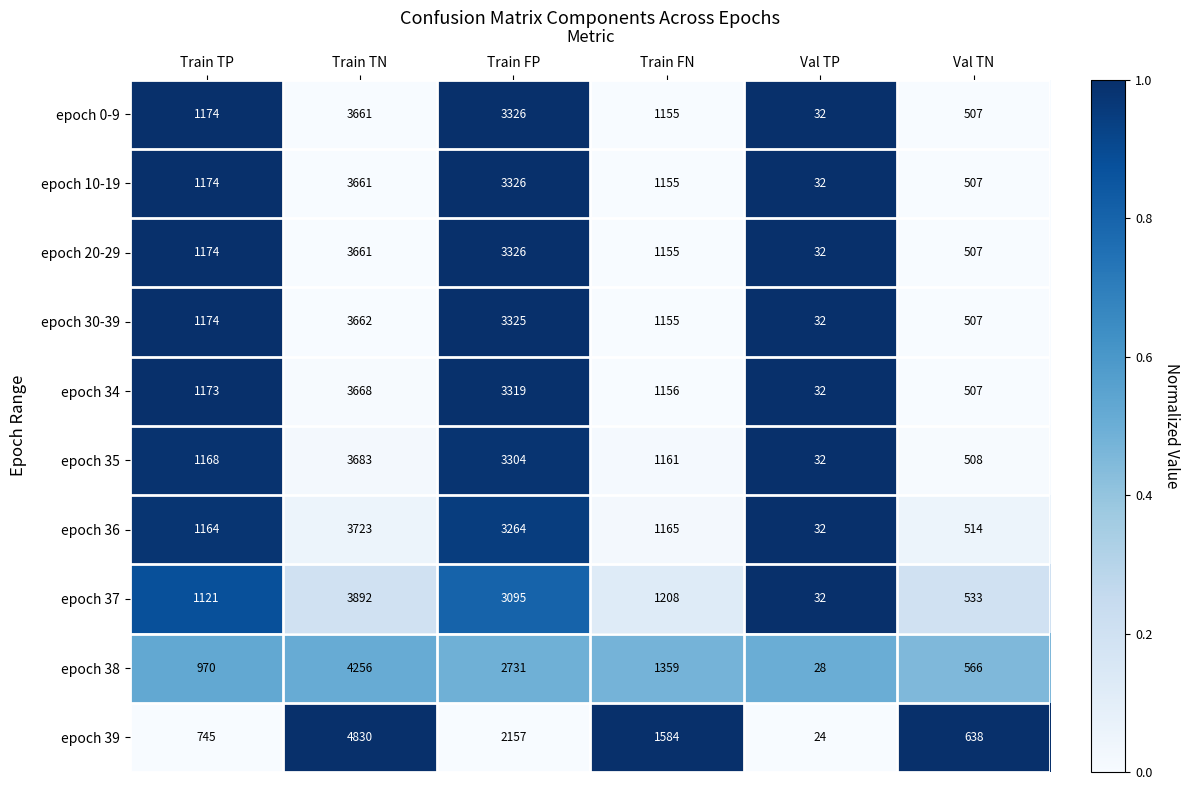

Which series has the largest total across all categories?

epoch 39